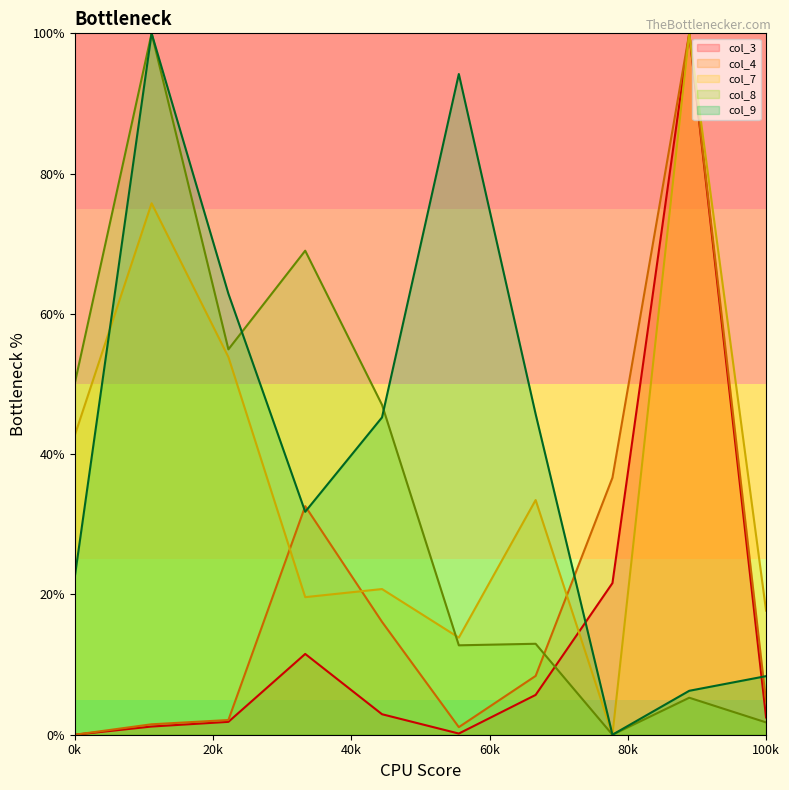

How many lines are shown in the chart?

5